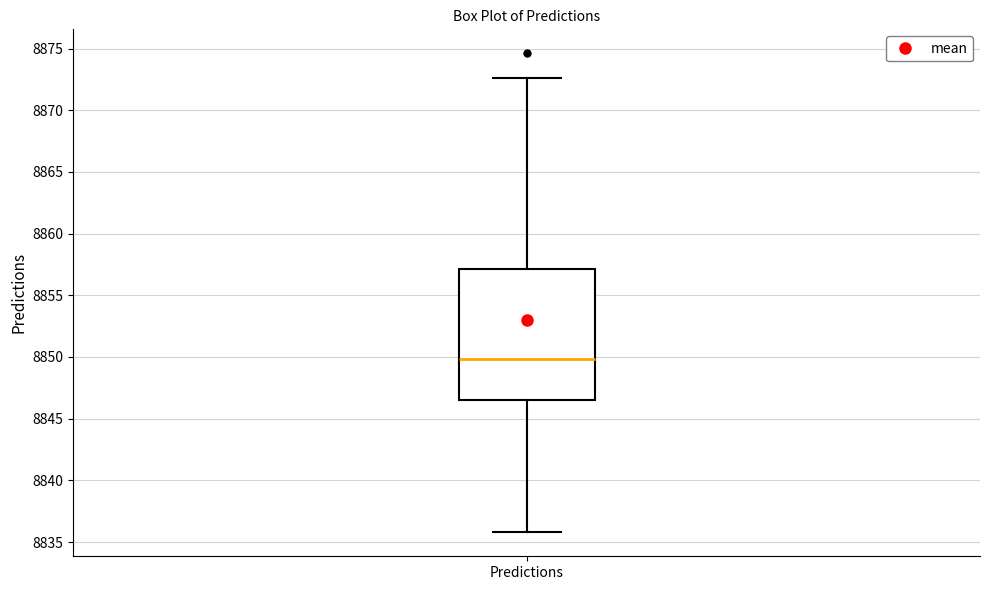

Where does the lower whisker of the box for Predictions end on the y-axis? The values are not printed on the chart, so give them approximately, as read against the axis.

8836.0